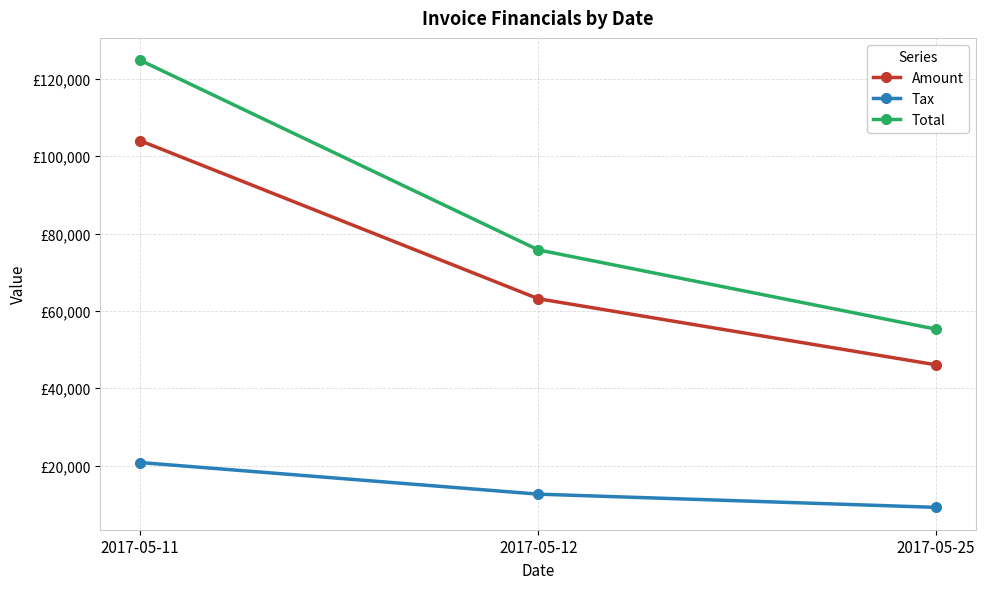

Between 2017-05-12 and 2017-05-25, which series saw the biggest shift?

Total